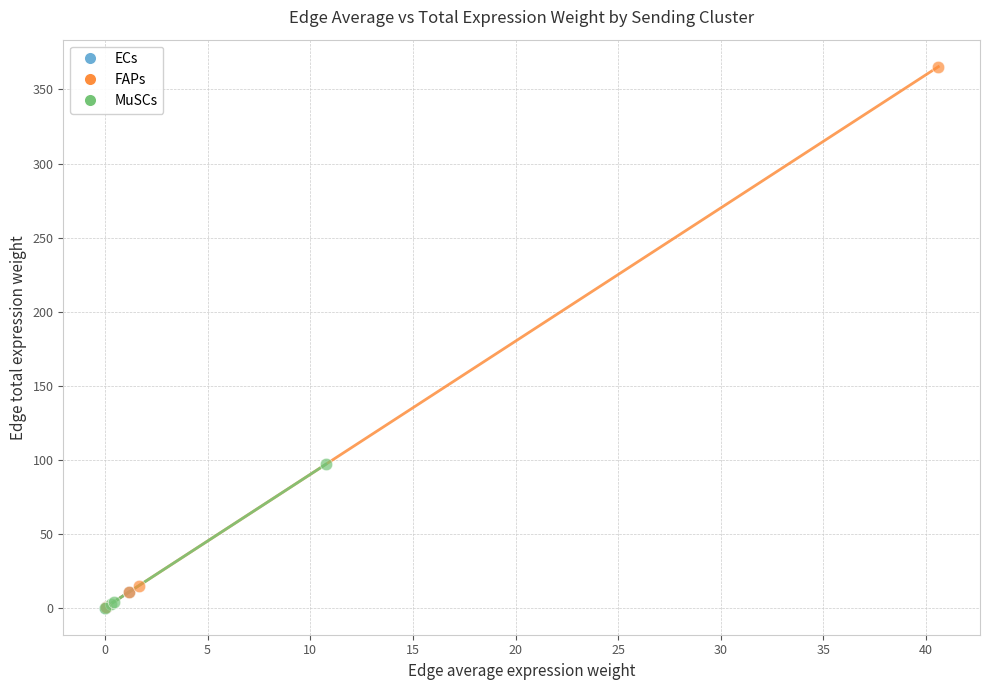

Which series contains the highest Y value?

FAPs